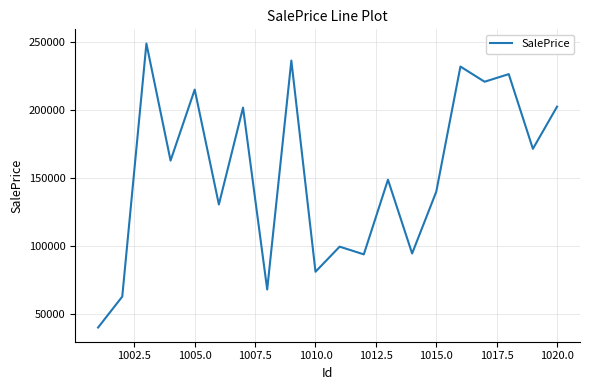

What is the smallest value displayed?

39702.7